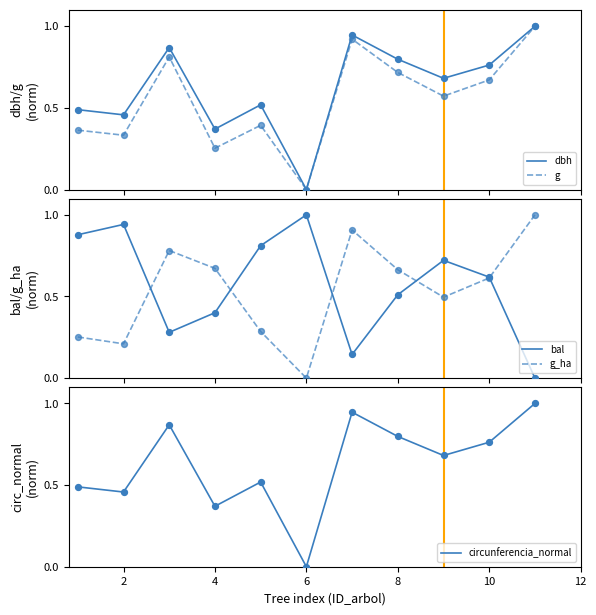

What is the maximum value for g?

1.0